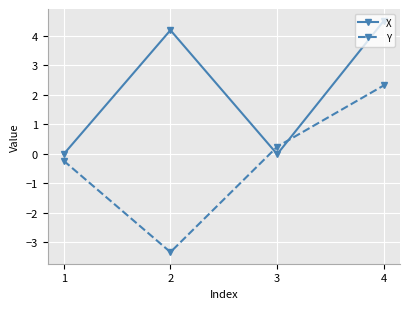

Which category has the highest value in the X series?

4